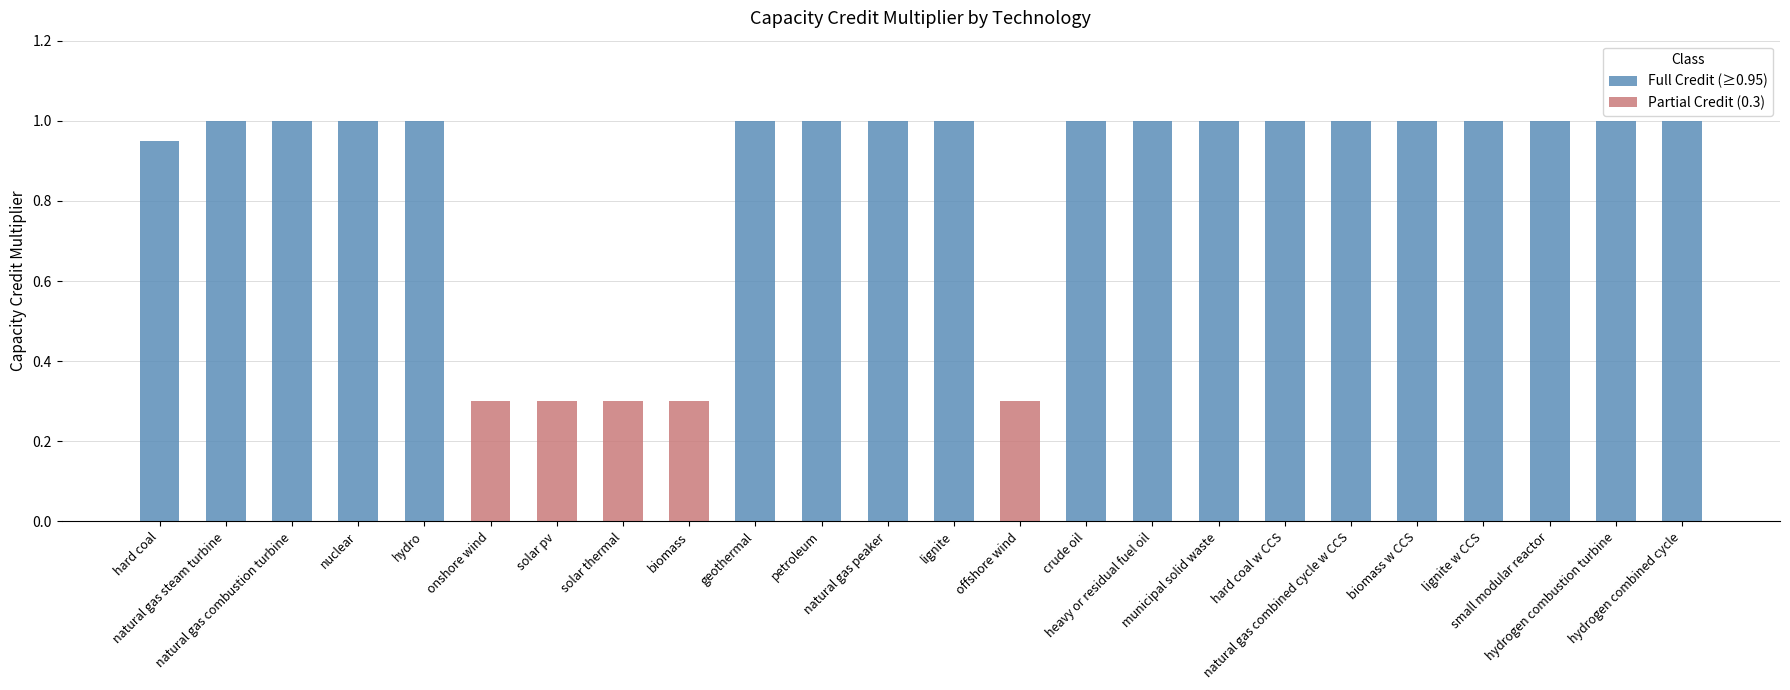

What is the sum of all Full Credit (≥0.95) values?

18.9